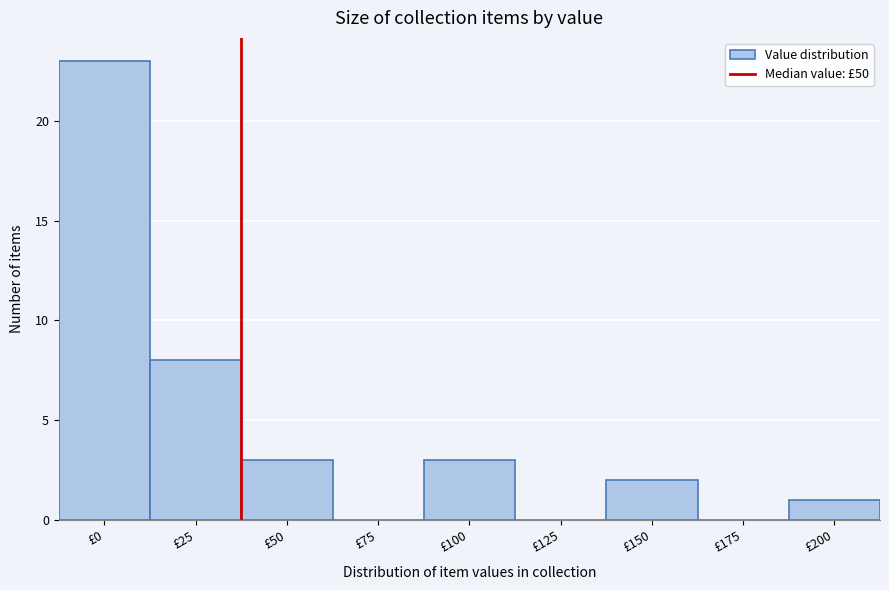

Reading left to right, extract all data points from this chart.

£0=23	£25=8	£50=3	£75=0	£100=3	£125=0	£150=2	£175=0	£200=1